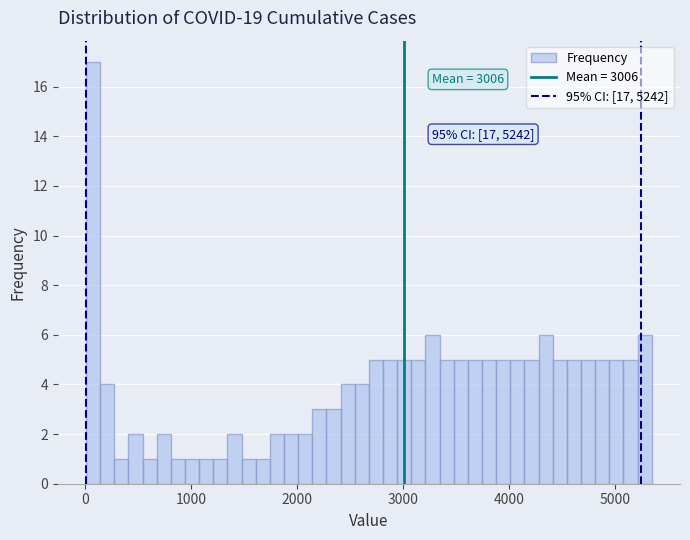

Read against the x-axis, roughly where is the centre of the tallest bar?

100